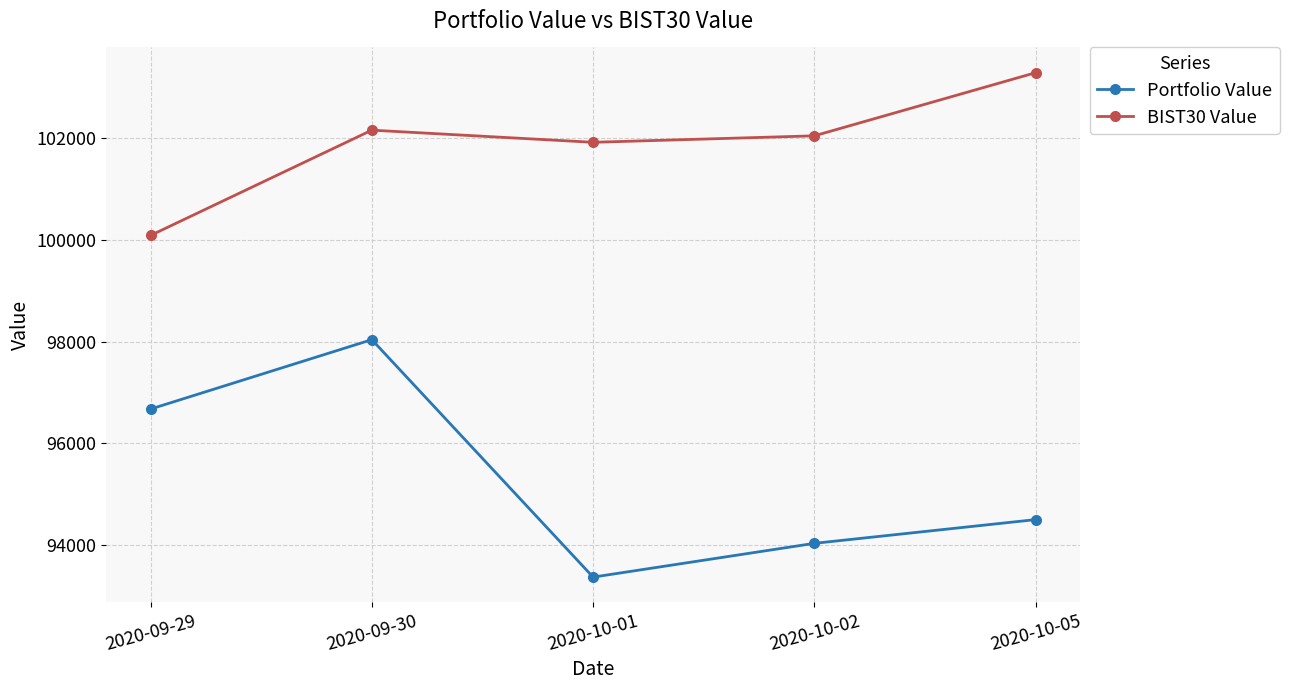

What is the sum of the BIST30 Value values at 2020-09-29 and 2020-10-02?

202132.7